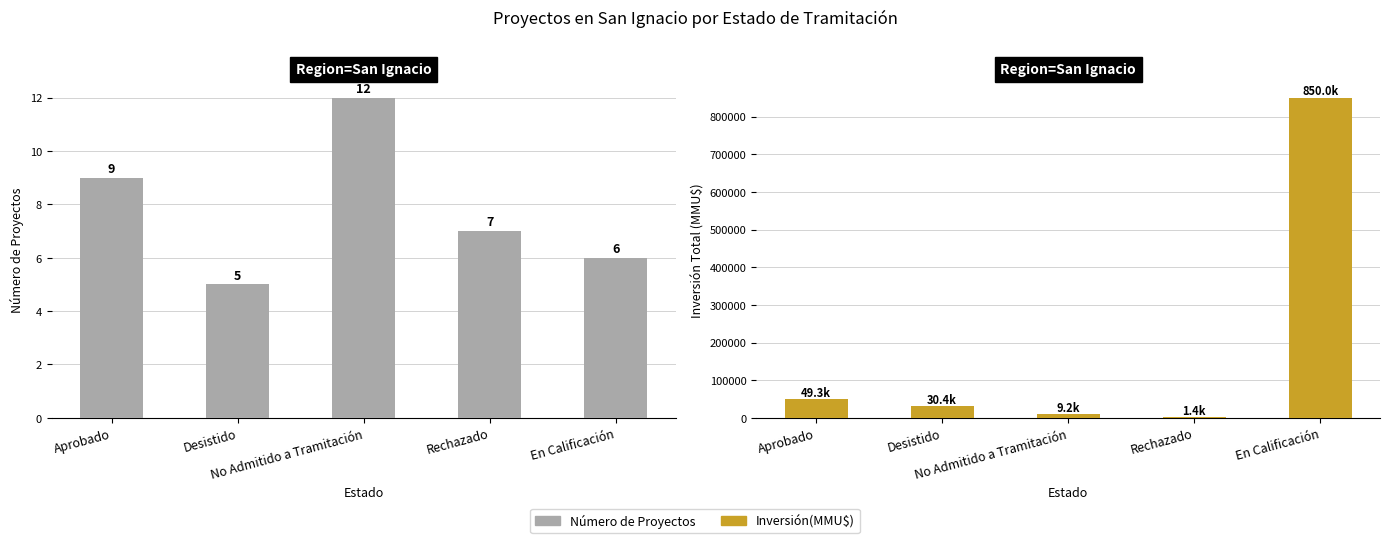

What is the total value across all series at Desistido?

30355